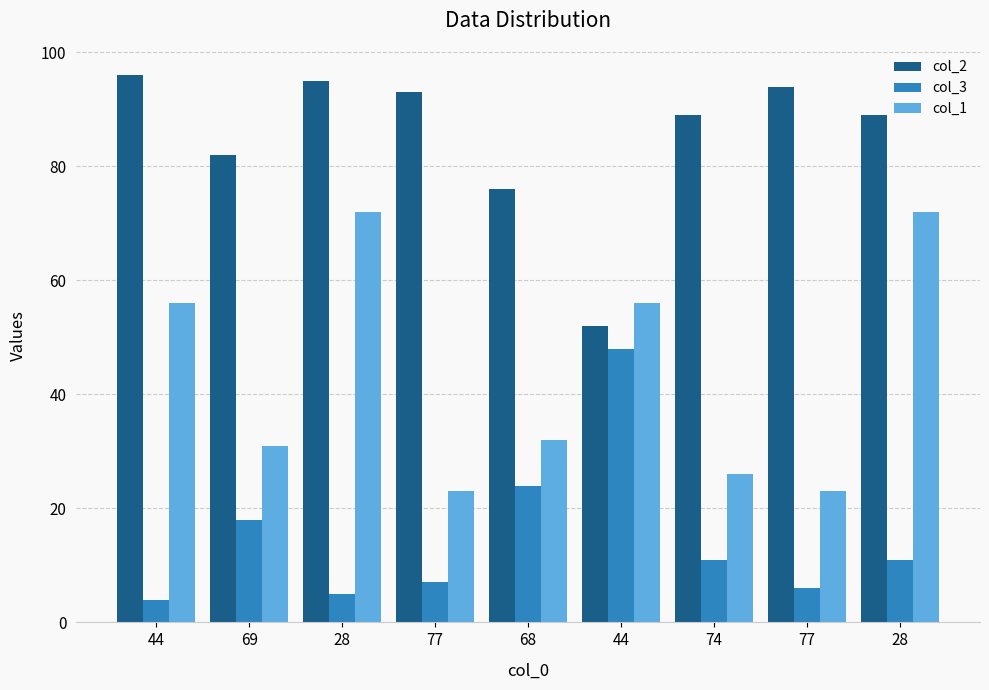

Which label corresponds to the smallest value in the chart?

44